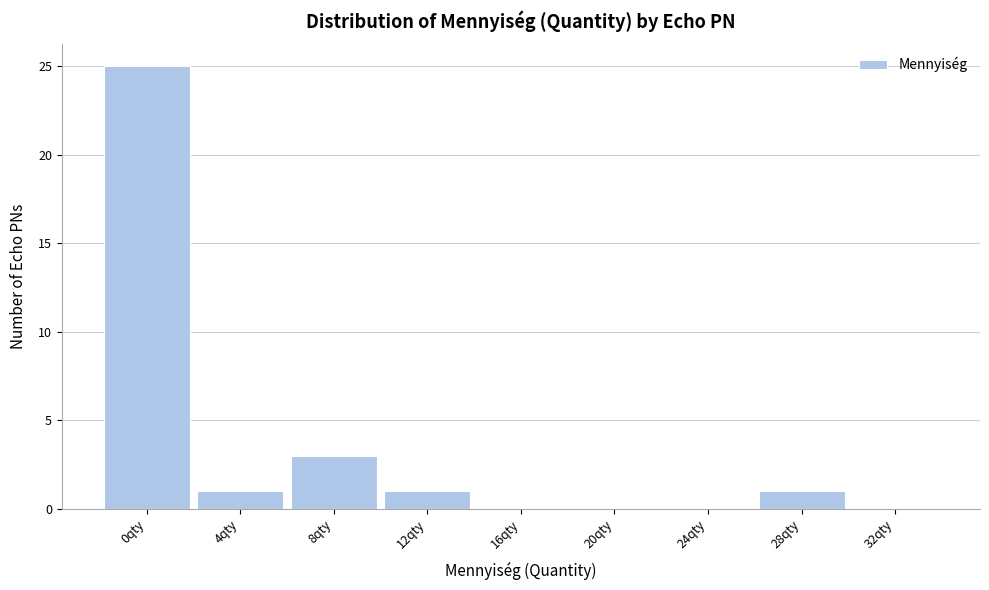

Reading left to right, what are all the values shown in this chart?

0qty=25	4qty=1	8qty=3	12qty=1	16qty=0	20qty=0	24qty=0	28qty=1	32qty=0